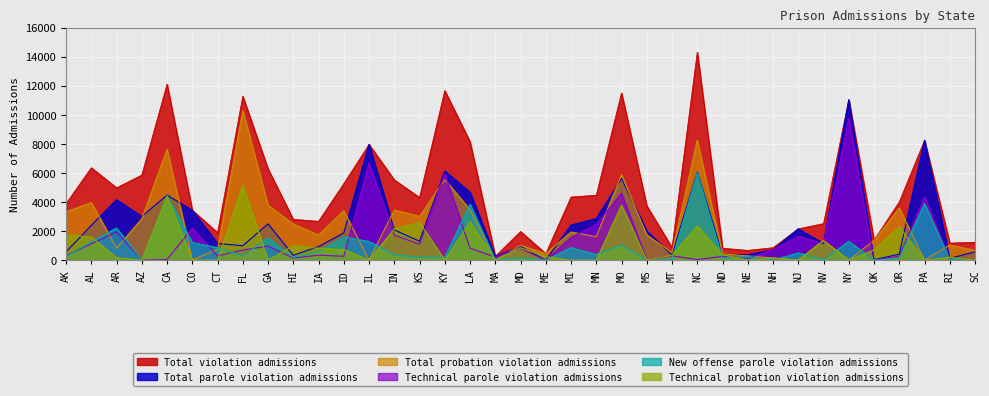

How many values in the New offense parole violation admissions series are below 291?

18